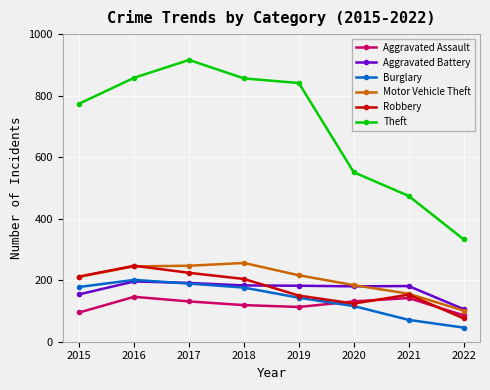

What is the greatest value displayed?

916